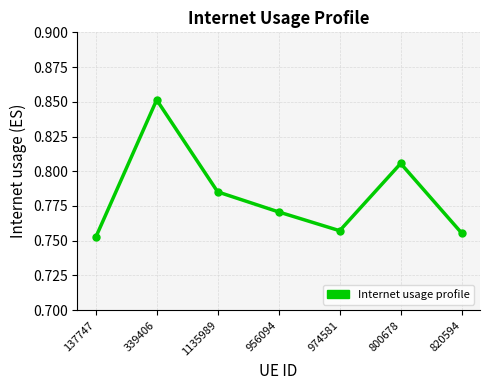

Where is the data nearest to the value 0?

137747